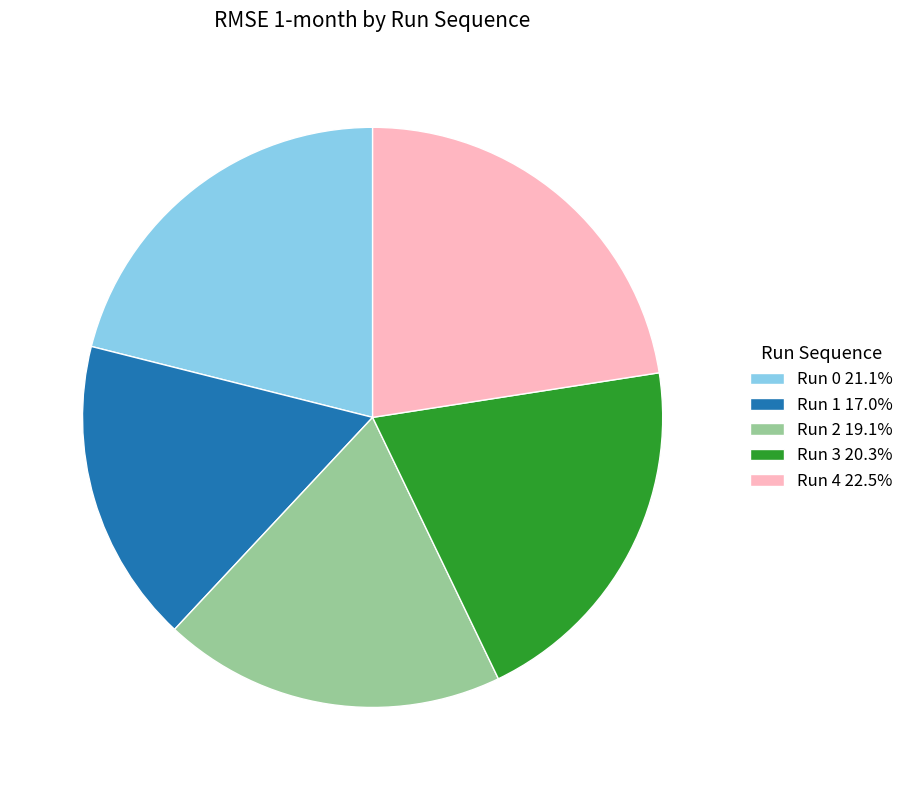

Which category has the smallest portion of the pie?

Run 1